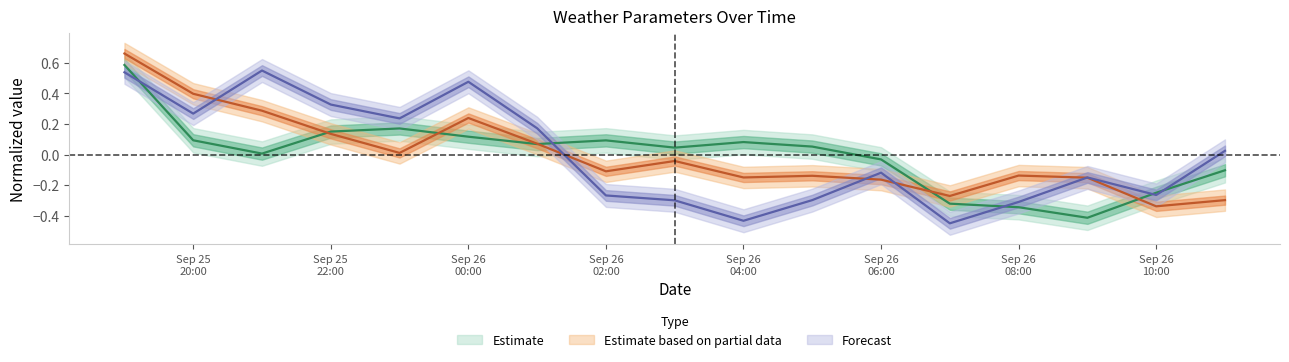

Is it true that temp_air equals -0.1 at Sep 26 10:00?

False